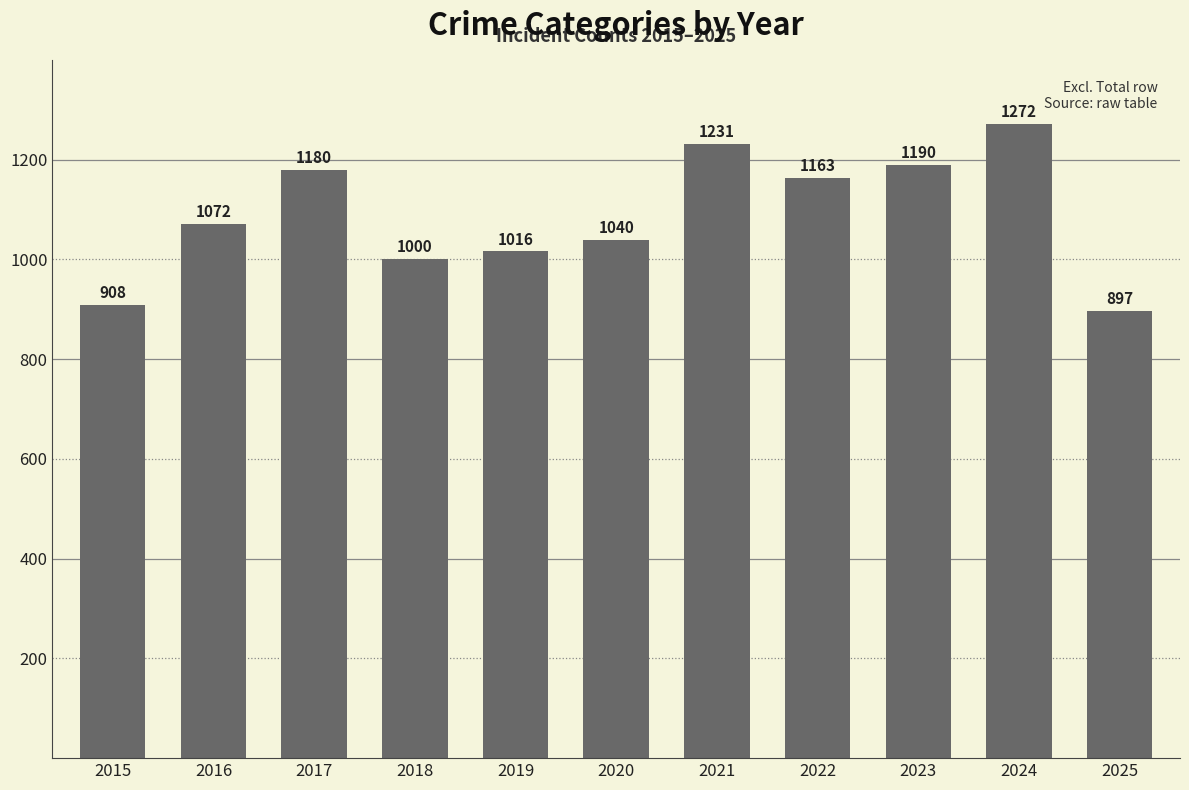

The chart shows a value of 1272 at 2024. True or false?

True